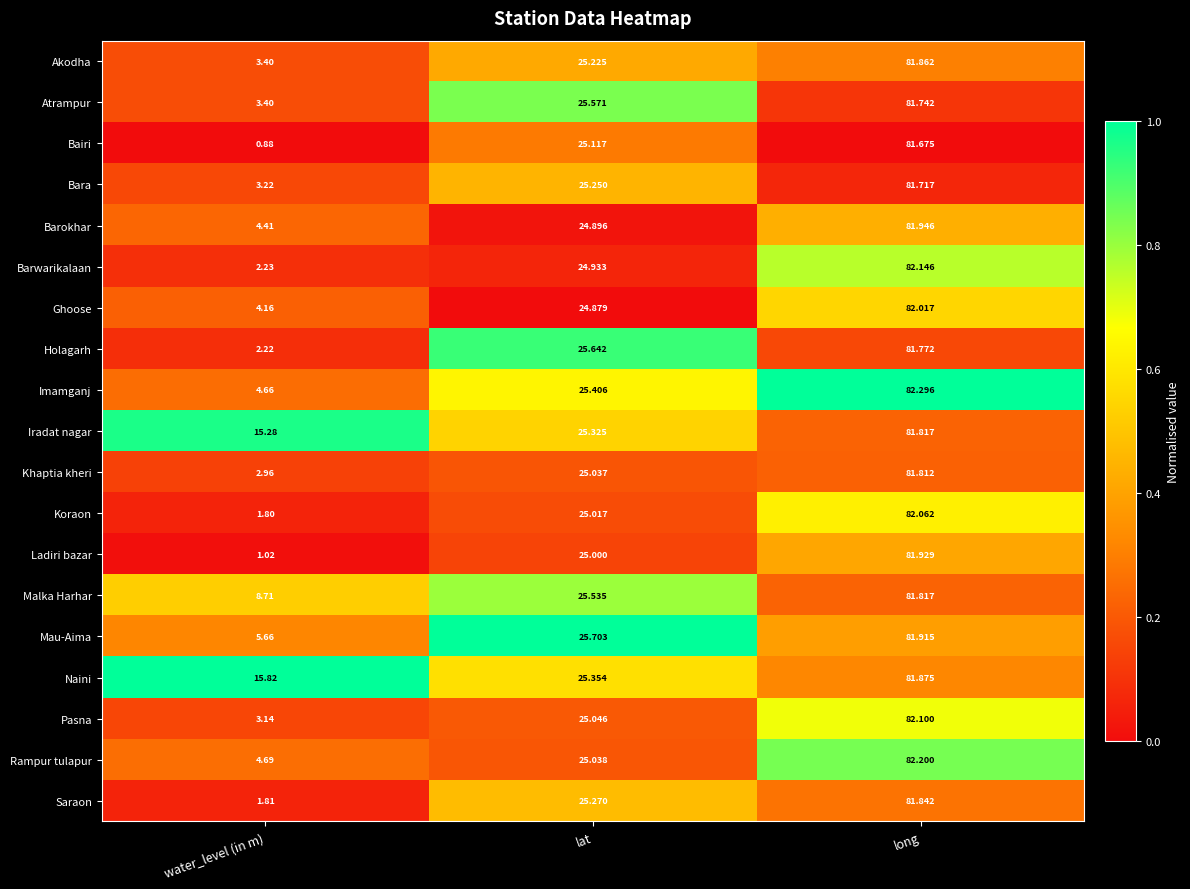

Is the value of Khaptia kheri at long greater than the value of Malka Harhar at long?

No